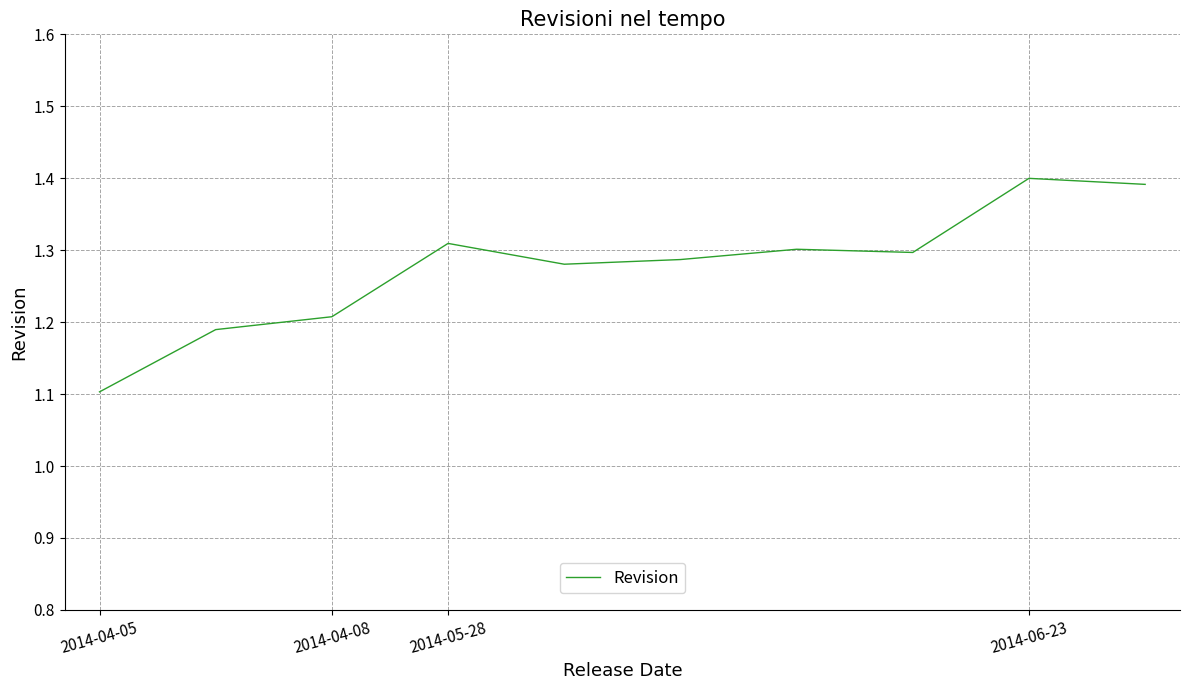

What is the minimum value shown in the chart?

1.1